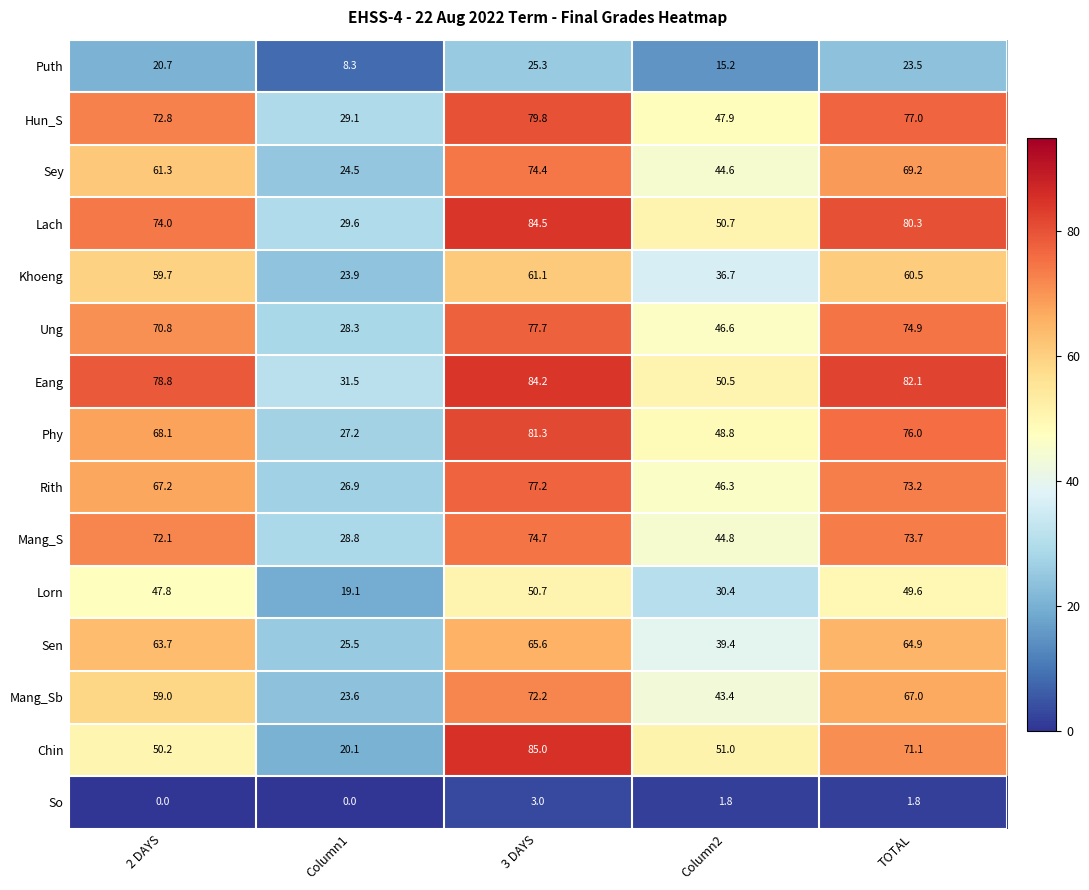

The Mang_Sb series shows 23.6 at Column1. True or false?

True